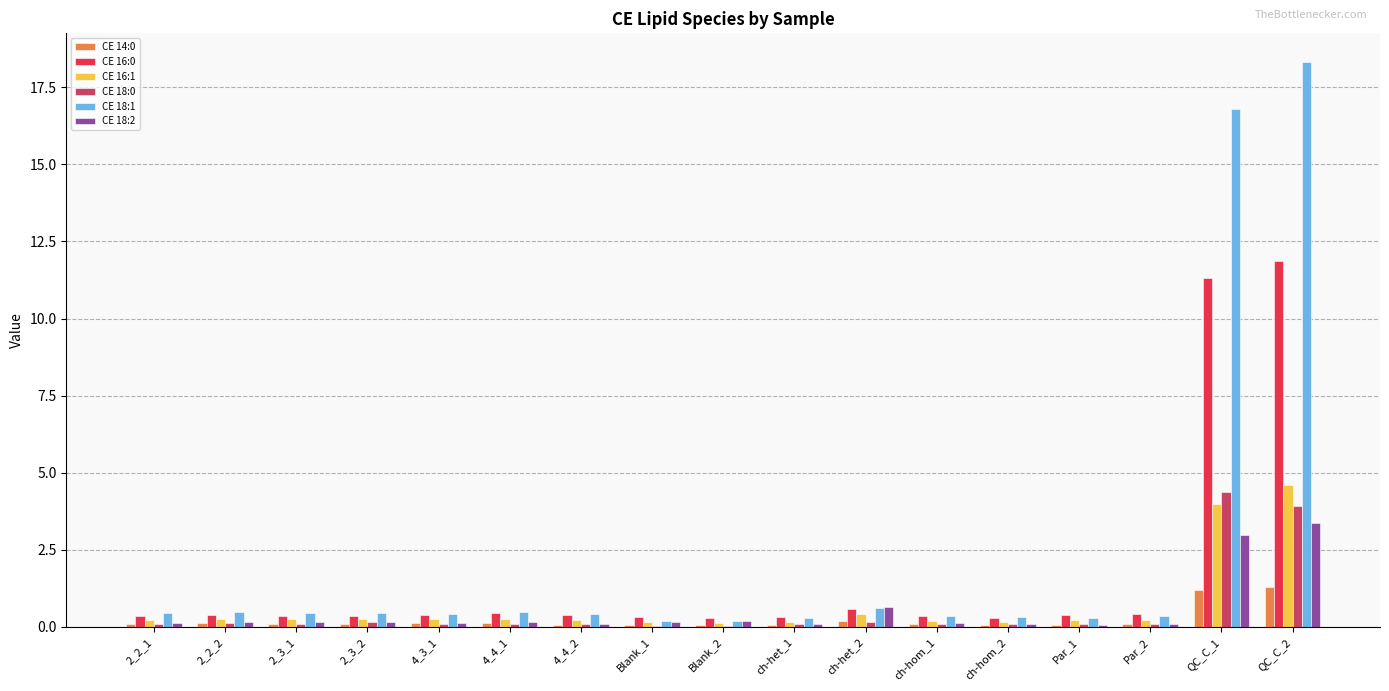

What is the sum of all CE 18:2 values?

8.9